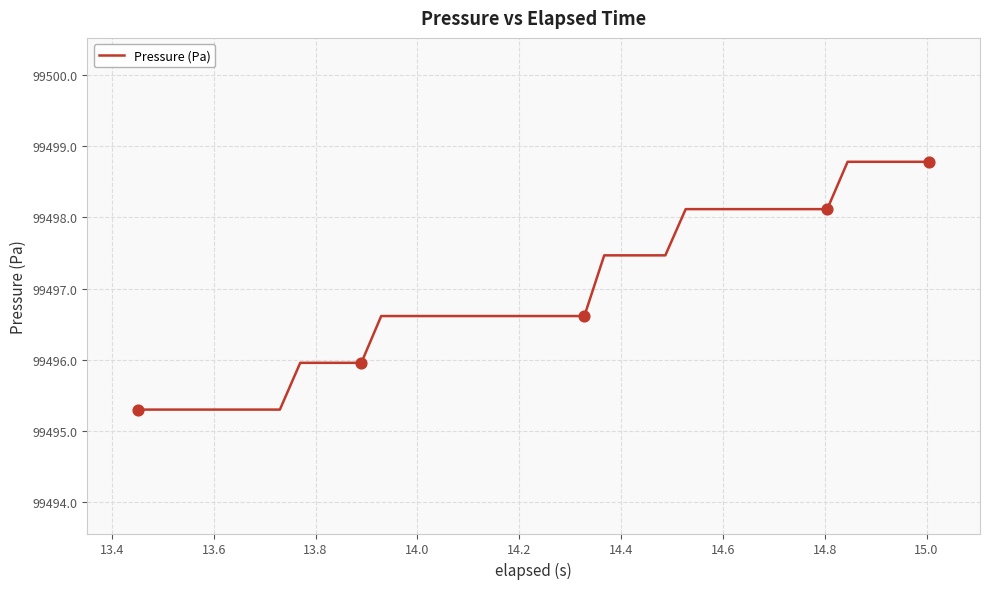

What is the greatest value displayed?

99498.8